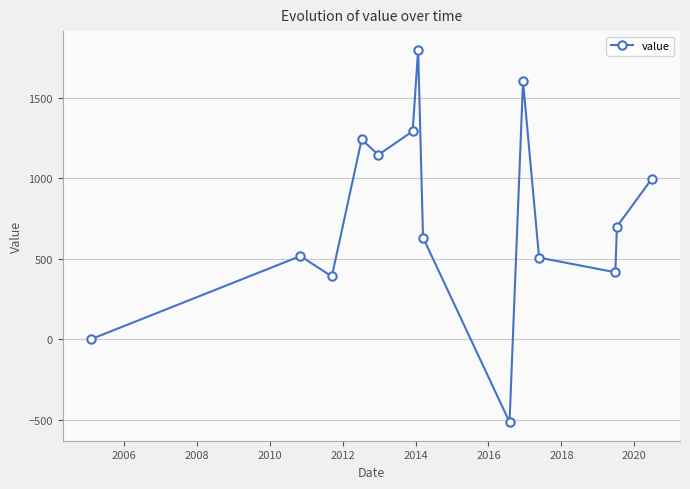

What is the maximum value shown in the chart?

1800.2